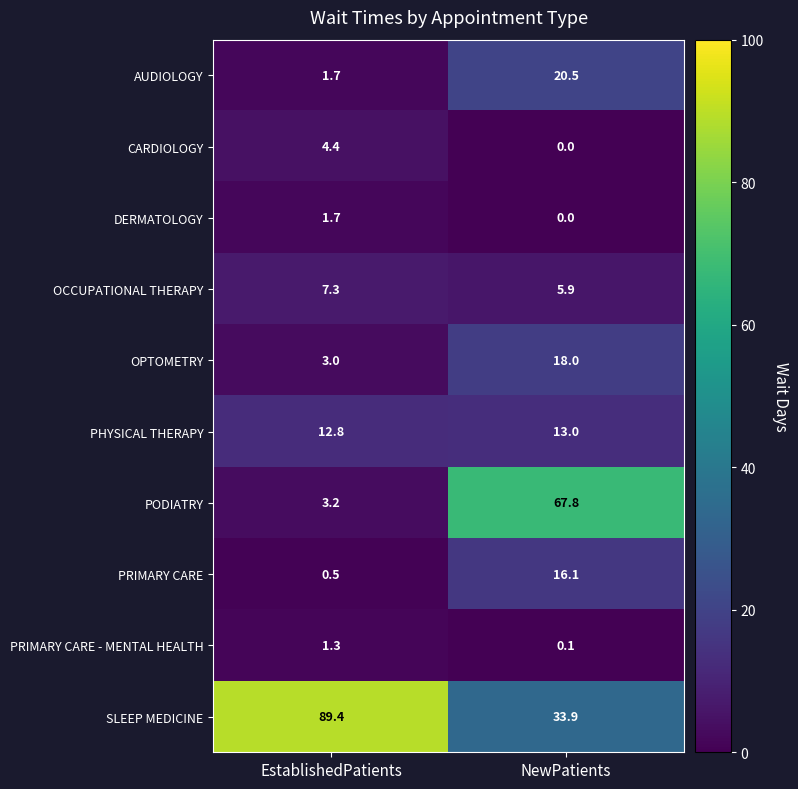

How many data points does each series have?

2